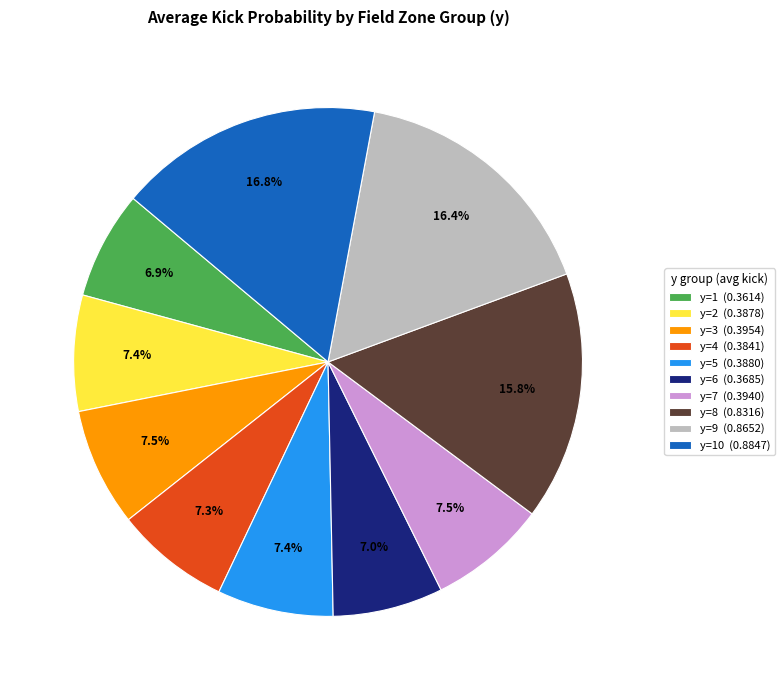

To the nearest percent, what is the difference between the largest and smallest slice percentages?

10%